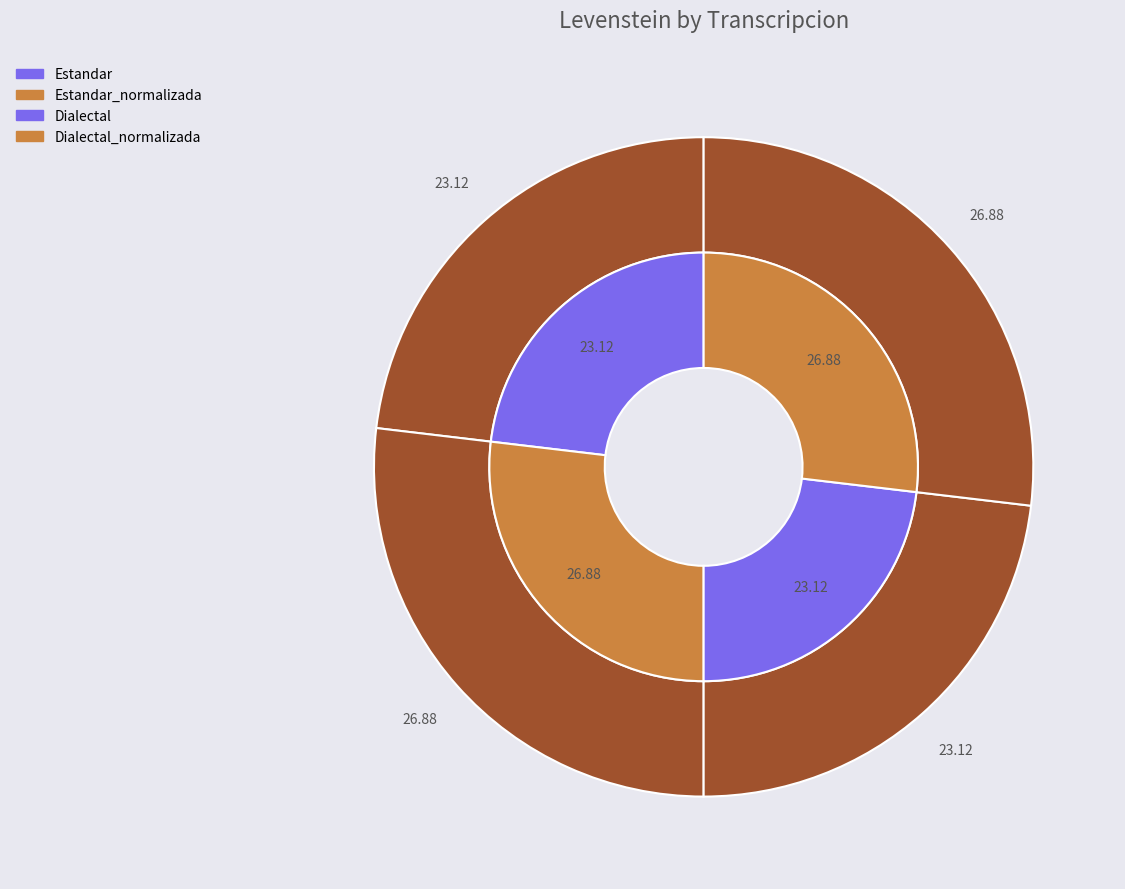

The Dialectal slice represents 23% of the pie. True or false?

True